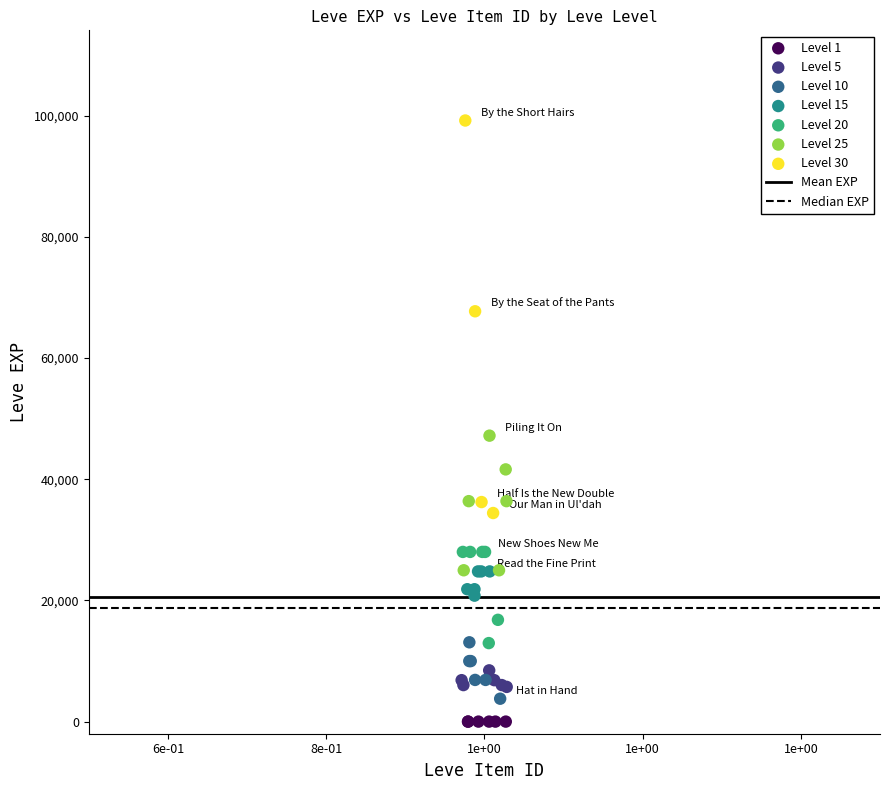

Which series has the largest Y range (max minus min)?

Level 30